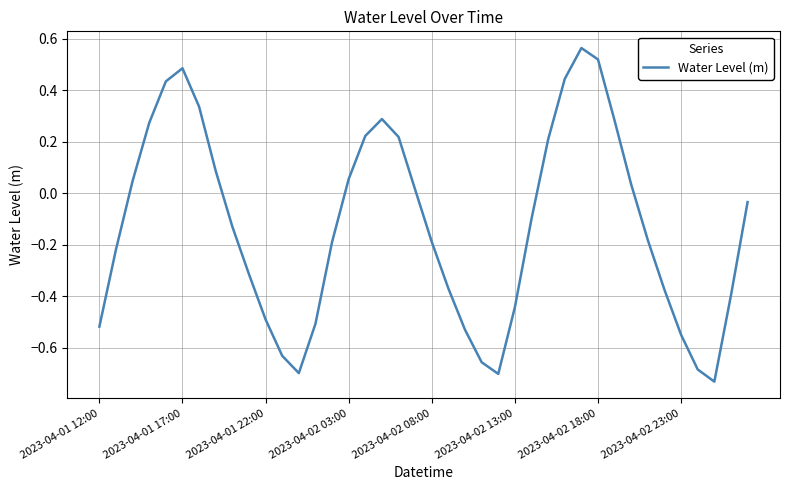

What is the difference between the maximum and minimum values?

1.3